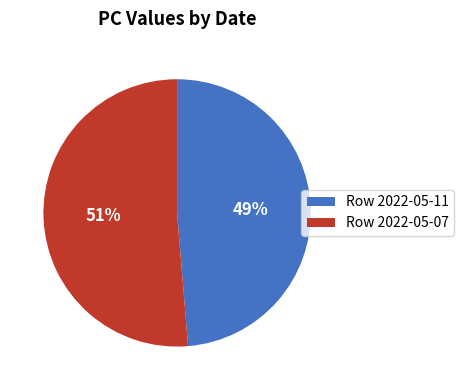

To the nearest percent, what percentage of the pie is Row 2022-05-07?

51%